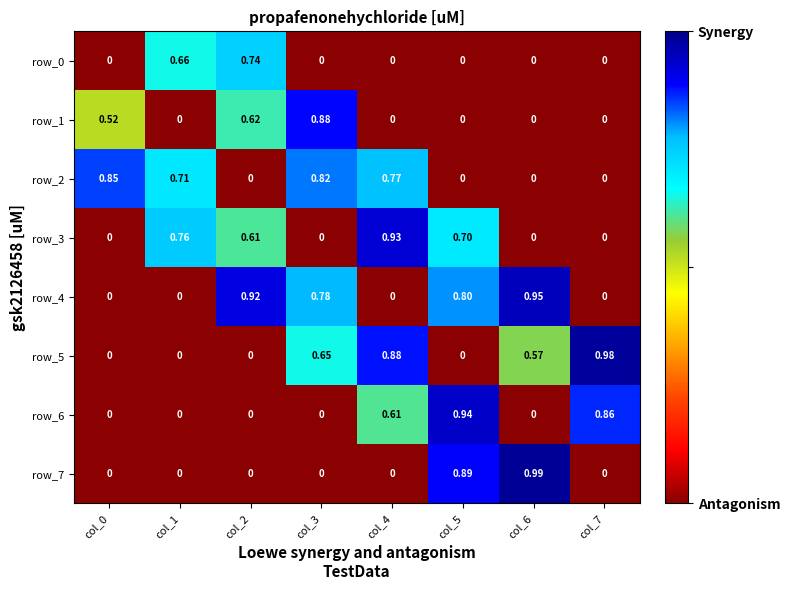

What is the difference between the row_7 values at col_5 and col_2?

0.9